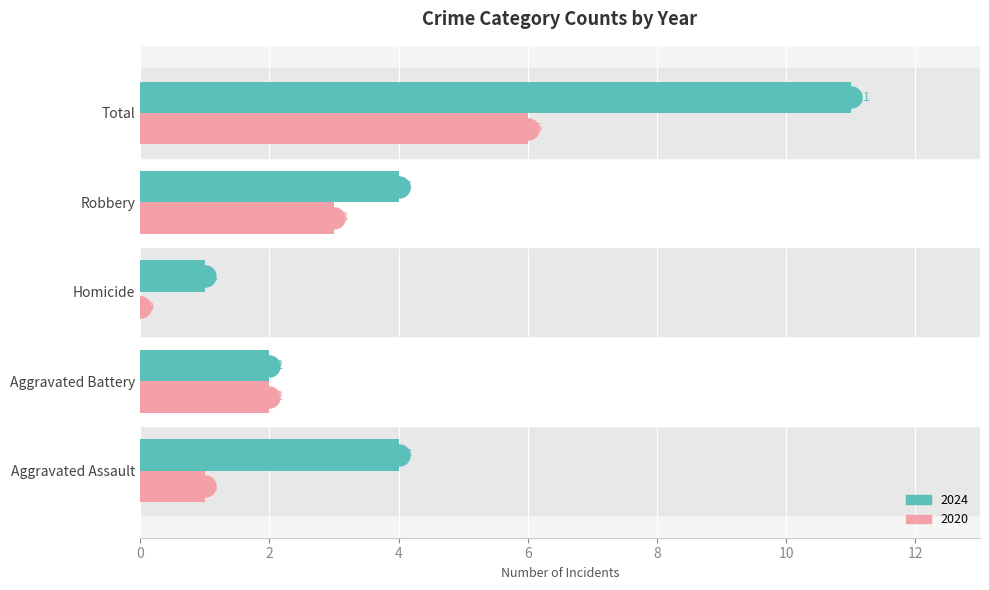

What are all the series names shown in the legend?

2024, 2020